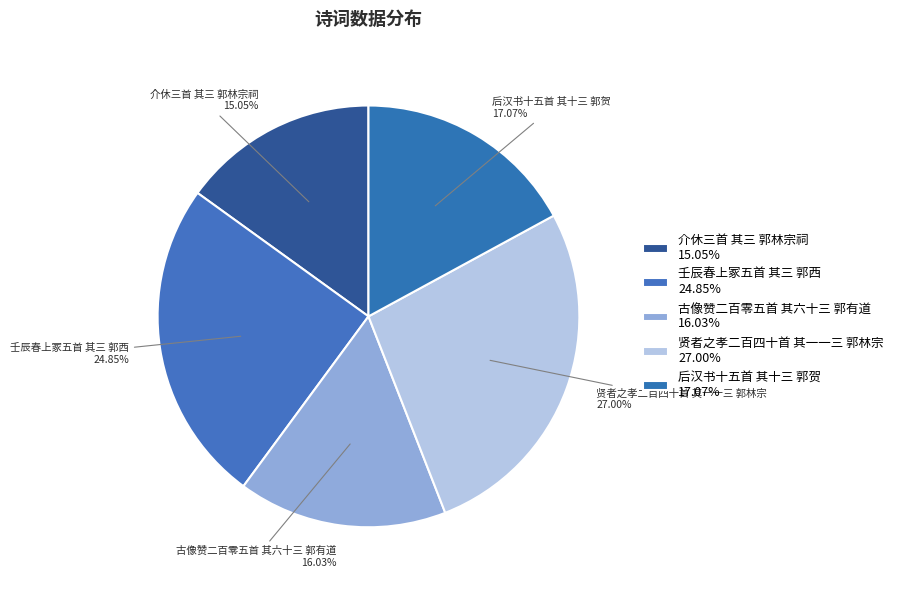

Does 后汉书十五首 其十三 郭贺 represent more than half of the total?

No